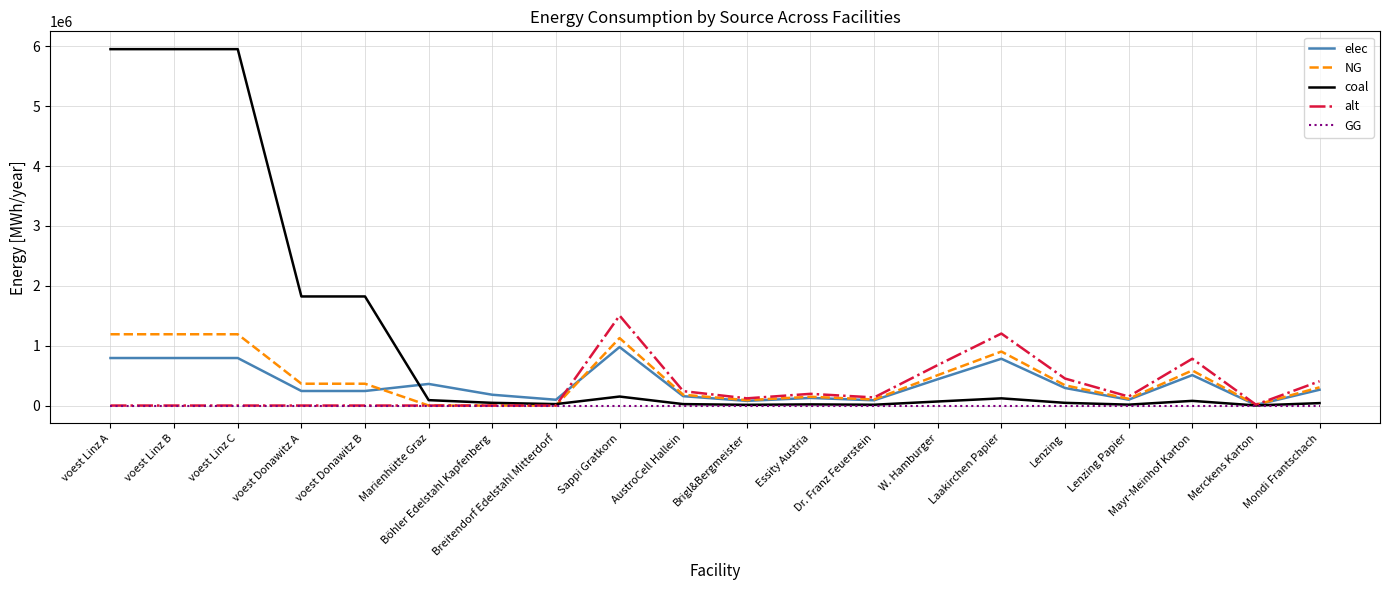

Which series has the widest spread of values?

coal